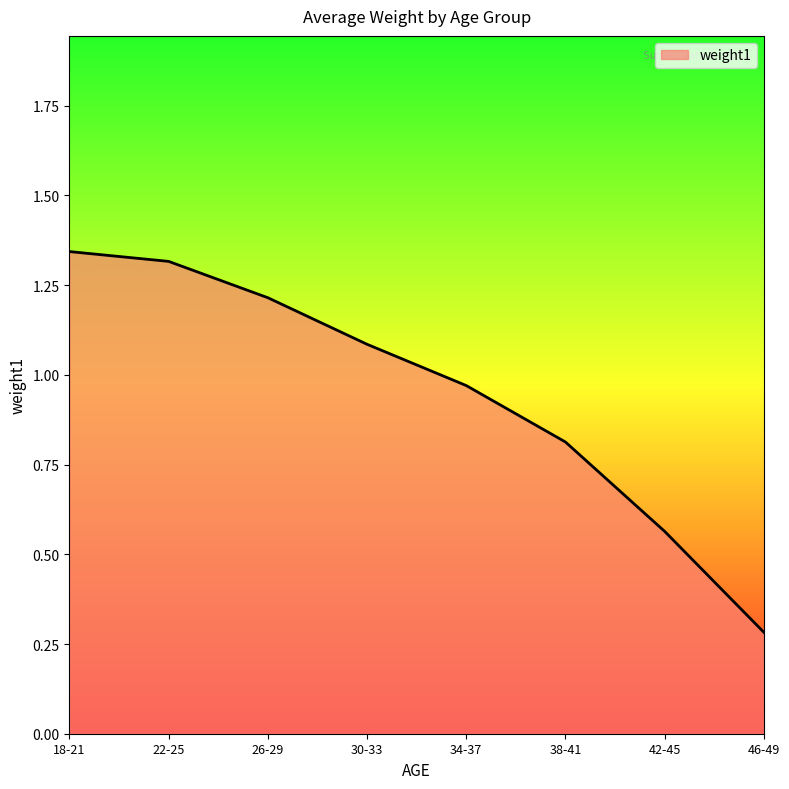

What is the difference between the maximum and minimum values?

1.1